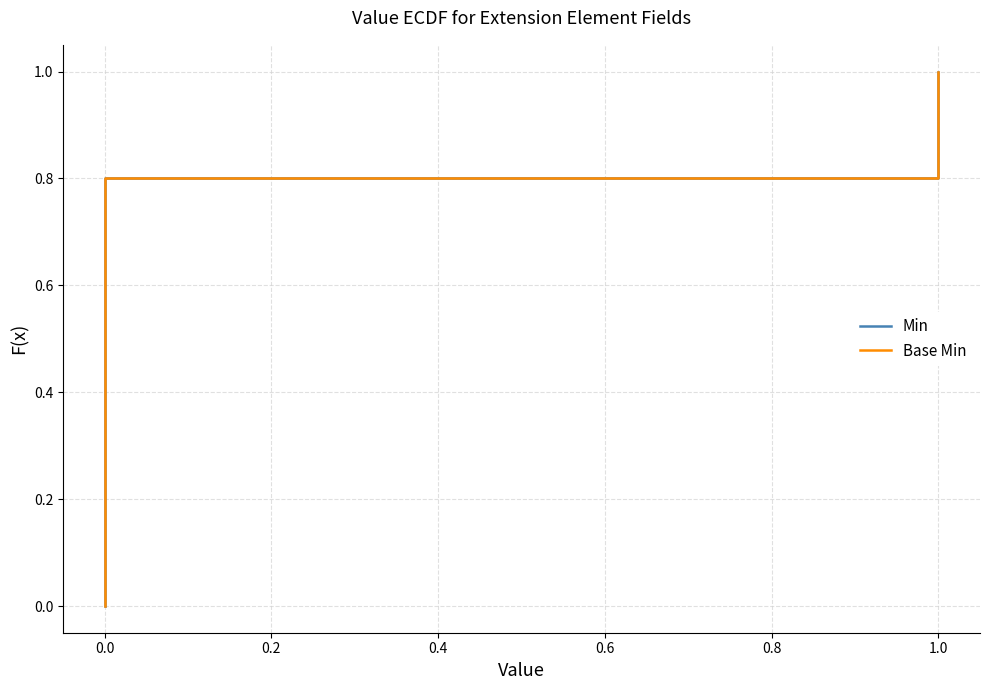

Which series has the largest total across all categories?

Min